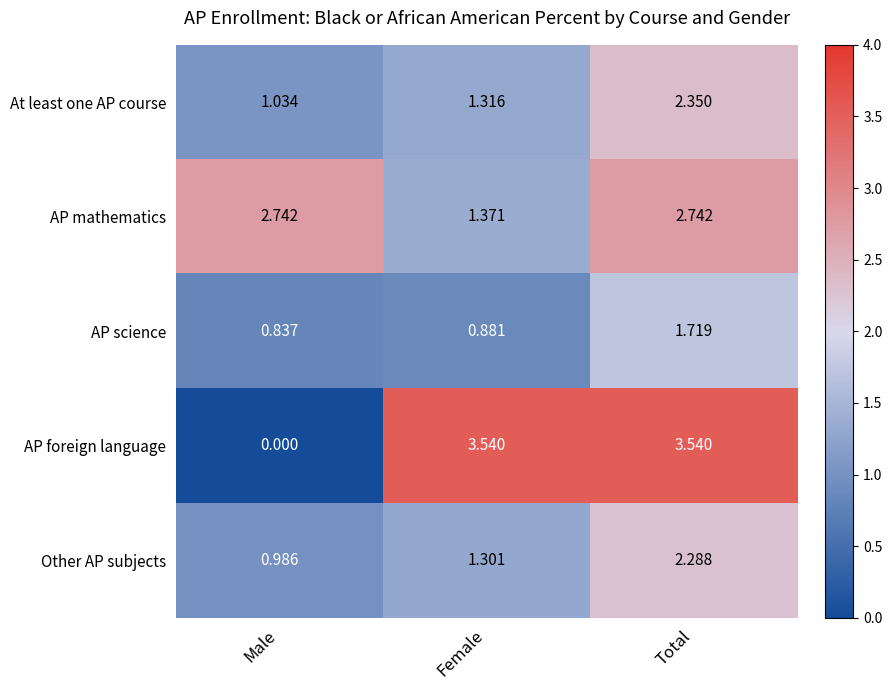

Which series changed the most between Female and Total?

AP mathematics